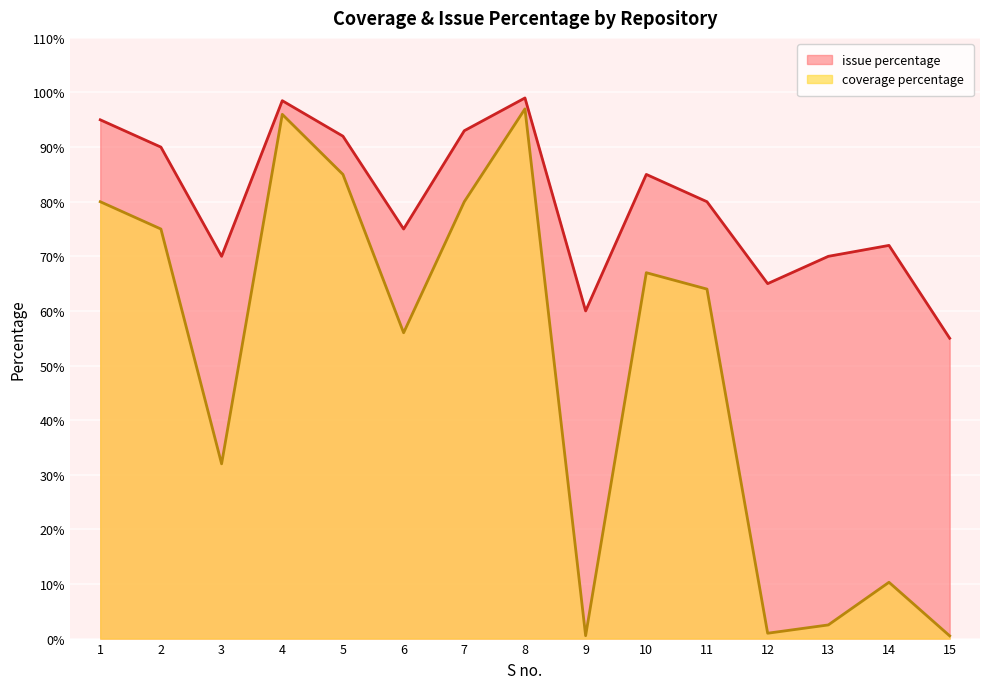

True or false: coverage percentage and issue percentage intersect in this chart.

False